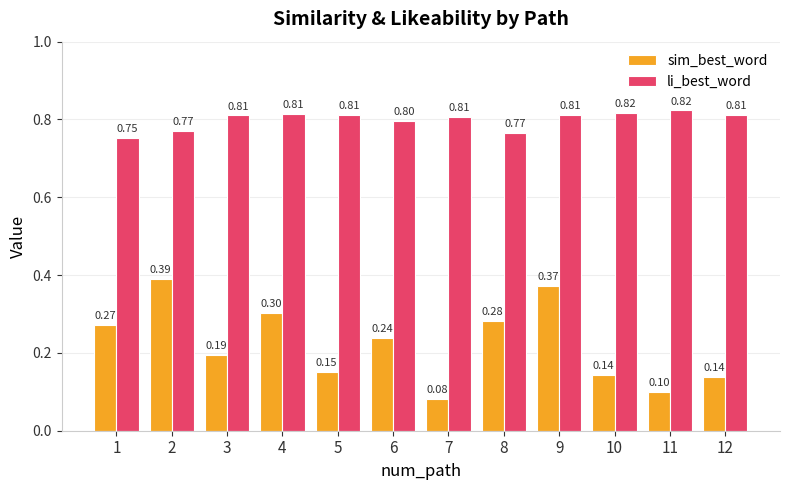

What value does the li_best_word series have at 7?

0.8